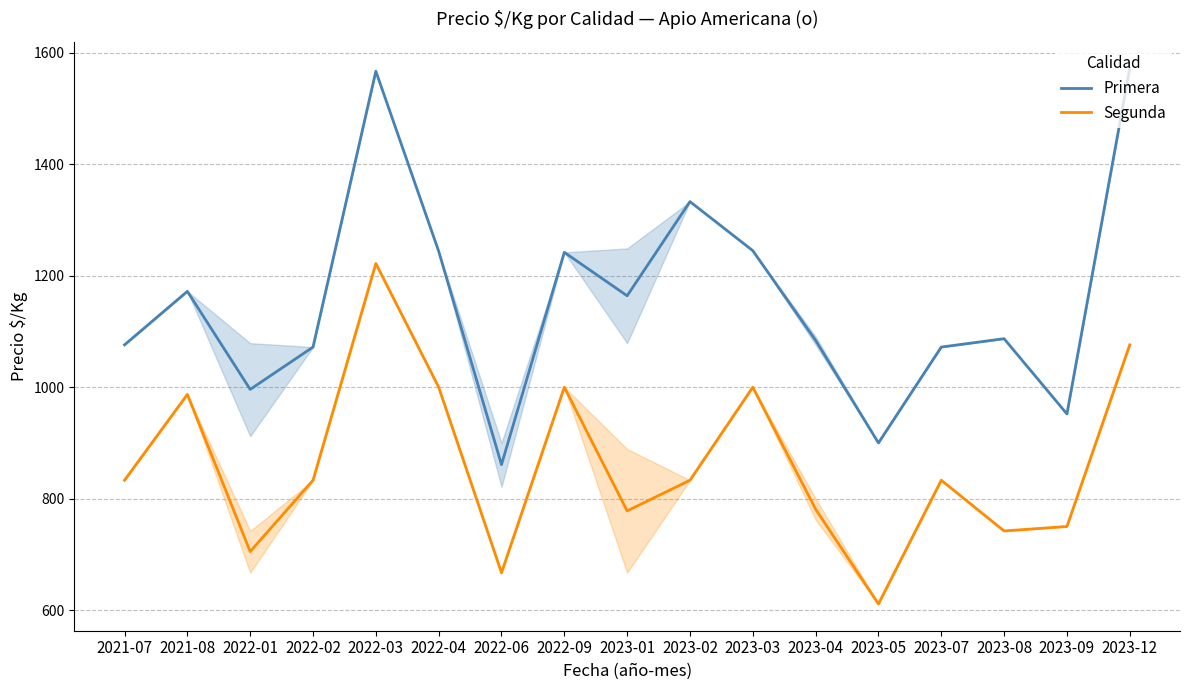

Reading right to left, what are all the values shown in this chart?

Primera: 2023-12=1572	2023-09=952	2023-08=1087	2023-07=1072	2023-05=900	2023-04=1084	2023-03=1245	2023-02=1333	2023-01=1164	2022-09=1242	2022-06=861	2022-04=1244	2022-03=1567	2022-02=1072	2022-01=996	2021-08=1172	2021-07=1076
Segunda: 2023-12=1076	2023-09=750	2023-08=742	2023-07=833	2023-05=611	2023-04=781	2023-03=1000	2023-02=833	2023-01=778	2022-09=1000	2022-06=667	2022-04=1000	2022-03=1222	2022-02=833	2022-01=705	2021-08=987	2021-07=833